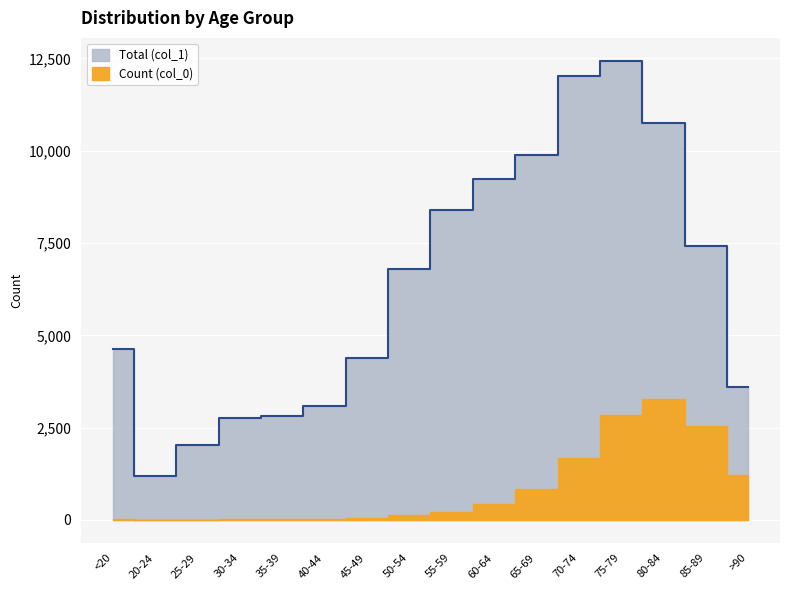

What is the difference between the second highest and second lowest values?

9980